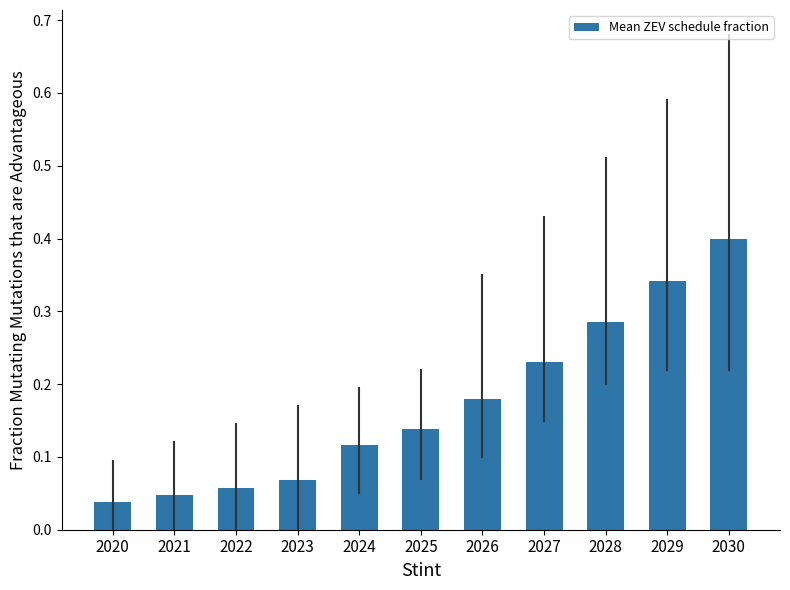

What is the maximum value shown in the chart?

0.4